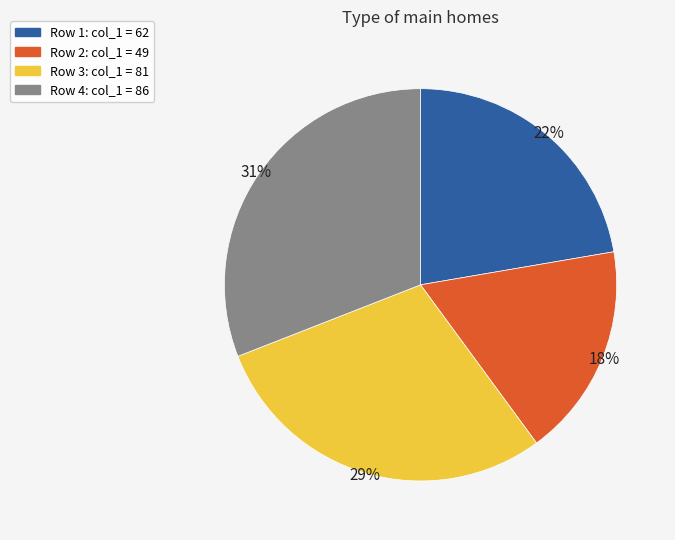

To the nearest percent, what portion does Row 3: col_1 = 81 represent?

29%